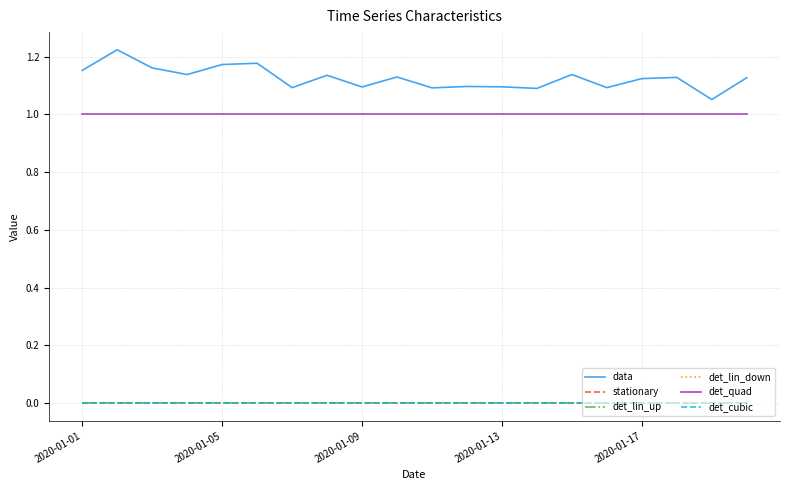

Does the chart have visible grid lines?

Yes